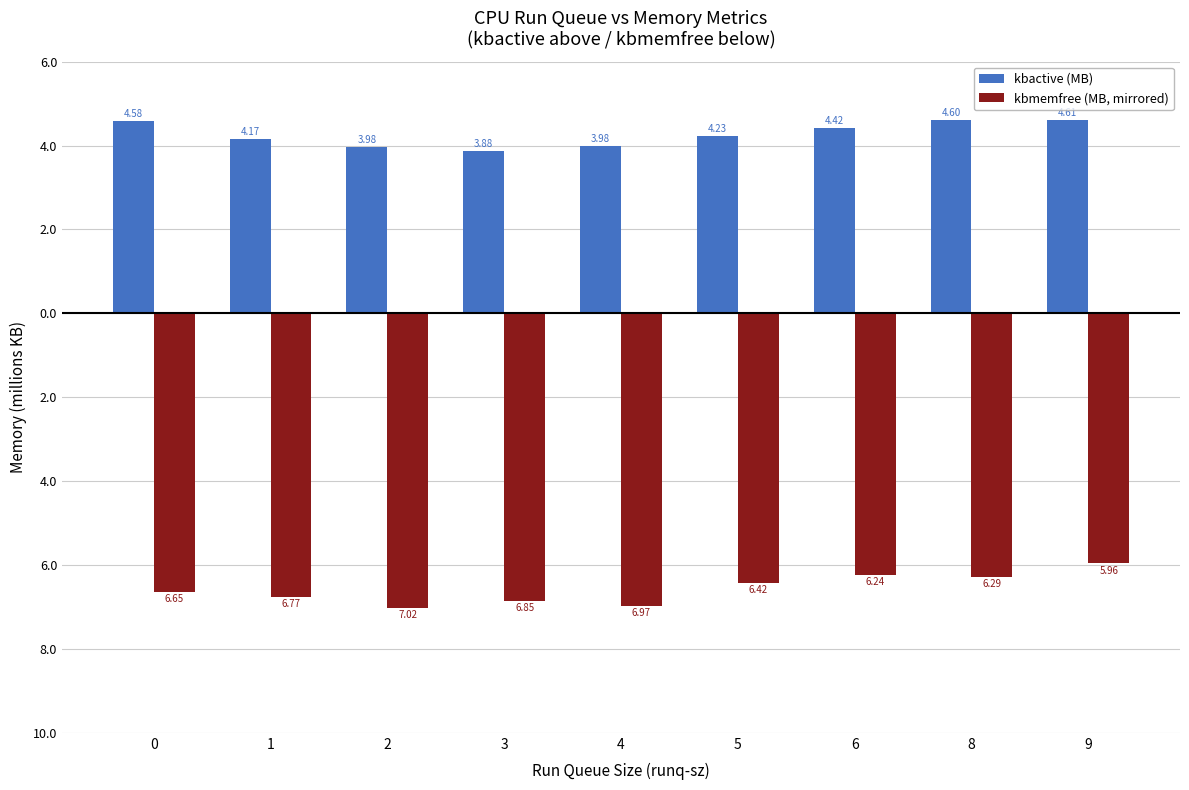

Does the chart contain stacked bars?

No